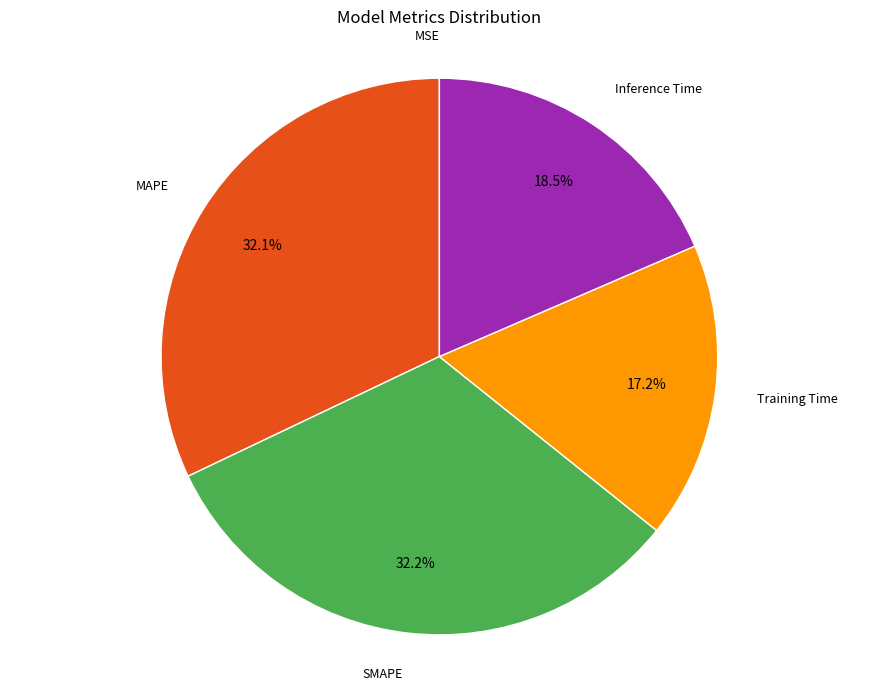

Is there any slice that represents more than half of the pie?

No